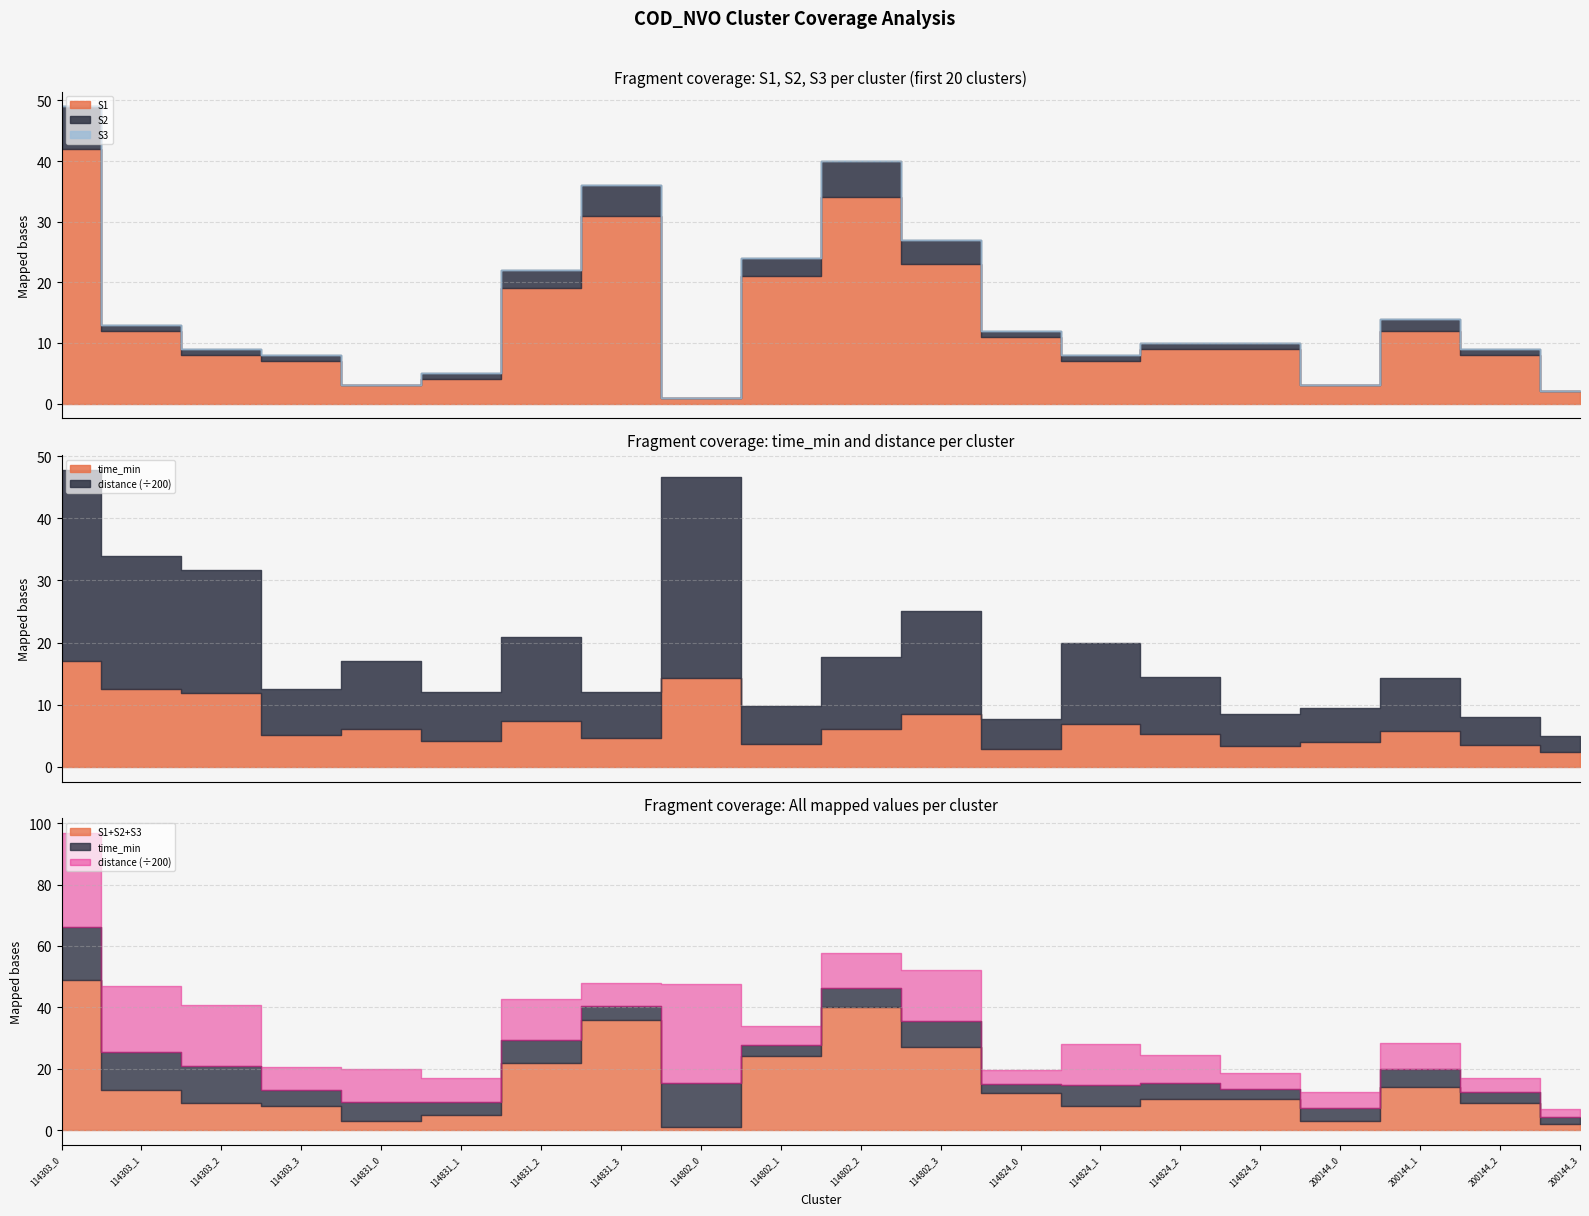

Reading left to right, what are all the values shown in this chart?

S1: 42.0	12.0	8.0	7.0	3.0	4.0	19.0	31.0	1.0	21.0	34.0	23.0	11.0	7.0	9.0	9.0	3.0	12.0	8.0	2.0
S2: 7.0	1.0	1.0	1.0	0.0	1.0	3.0	5.0	0.0	3.0	6.0	4.0	1.0	1.0	1.0	1.0	0.0	2.0	1.0	0.0
S3: 0.0	0.0	0.0	0.0	0.0	0.0	0.0	0.0	0.0	0.0	0.0	0.0	0.0	0.0	0.0	0.0	0.0	0.0	0.0	0.0
time_min: 17.1	12.5	11.9	5.1	6.1	4.2	7.4	4.6	14.3	3.7	6.2	8.5	2.9	6.8	5.3	3.4	4.1	5.8	3.5	2.3
distance: 6146.6	4279.3	3956.0	1493.7	2177.6	1561.1	2678.7	1497.1	6453.9	1230.3	2287.0	3319.9	943.7	2623.5	1842.6	1034.5	1085.2	1717.7	904.5	529.4